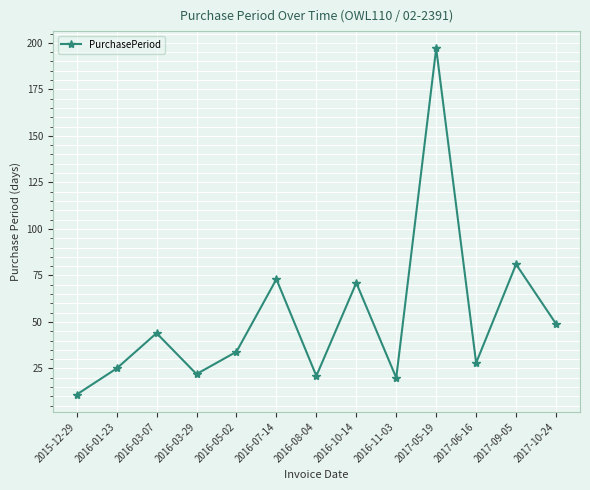

What is the value of the 3rd point from the left?

44